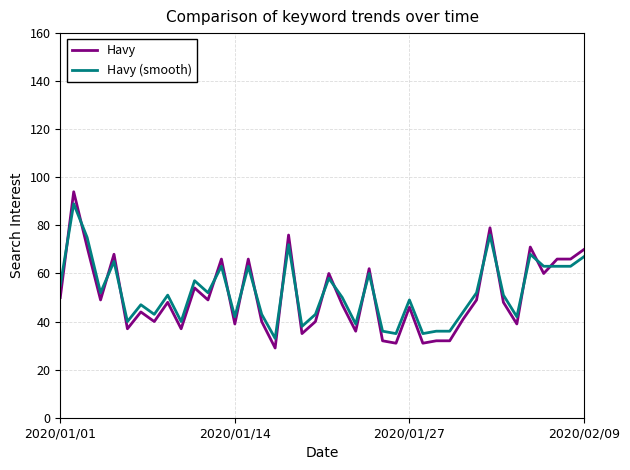

What is the difference between the maximum and minimum values in the Havy series?

65